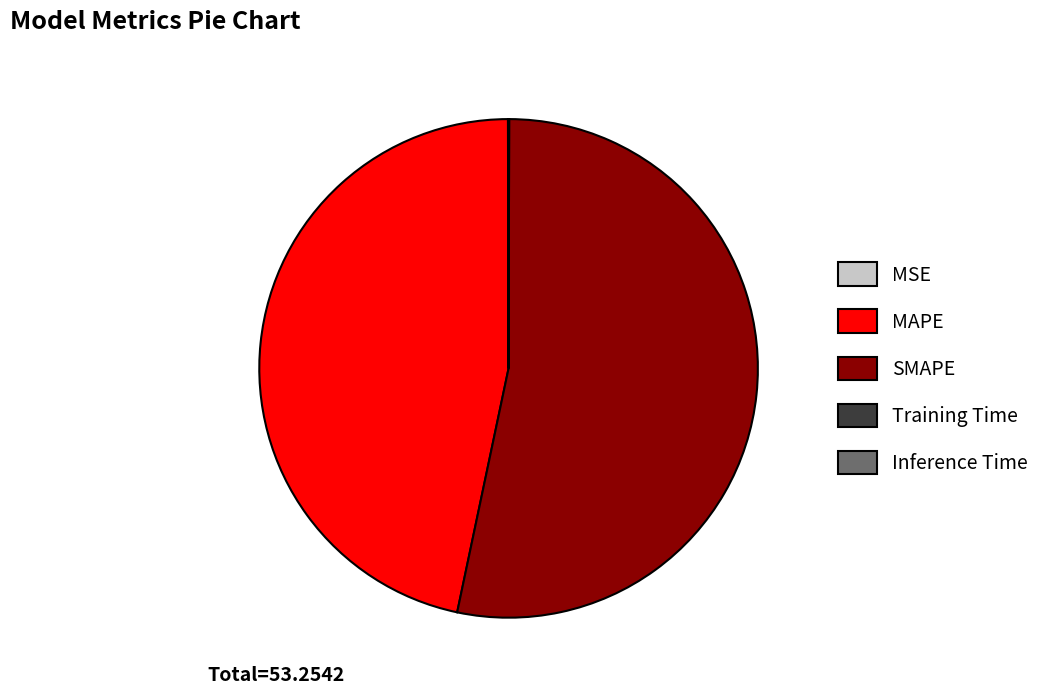

The MAPE slice represents 47% of the pie. True or false?

True